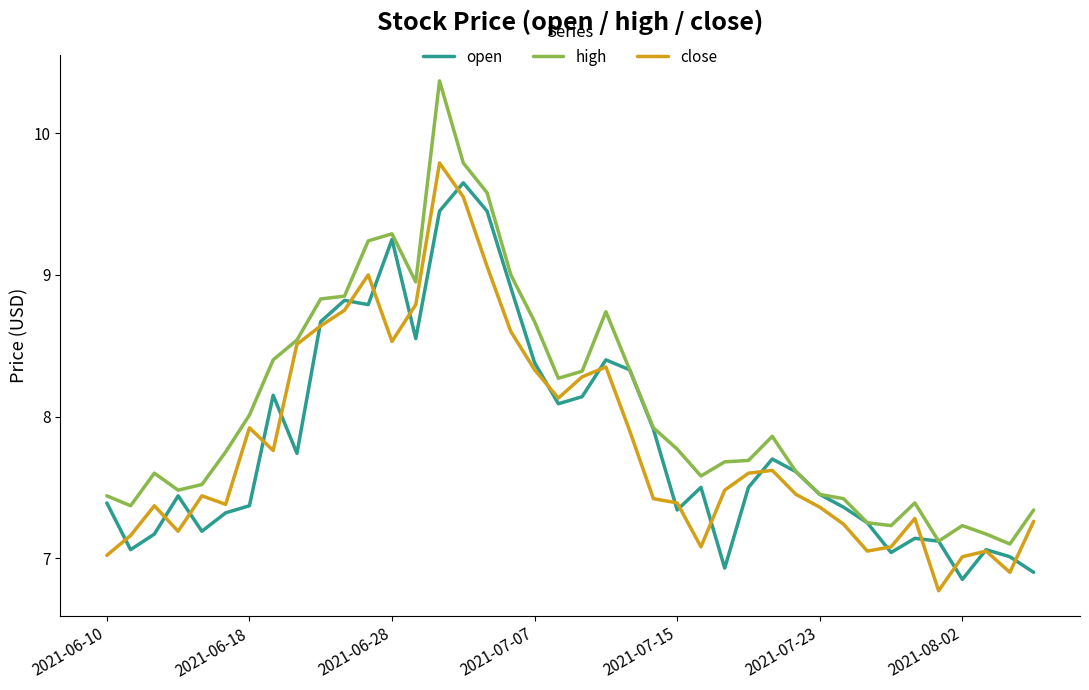

Which series has the largest total across all categories?

high